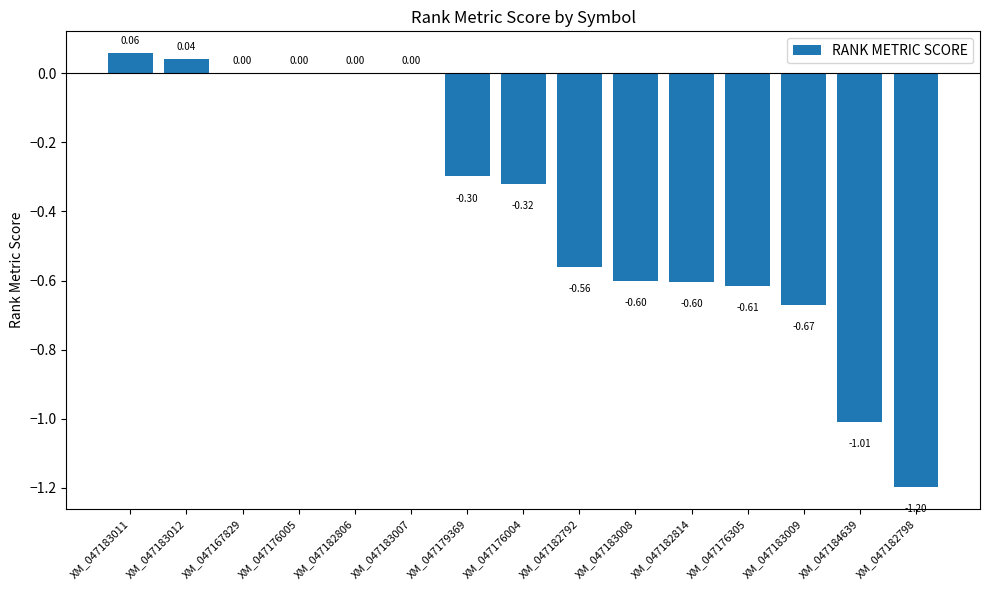

Between XM_047183011 and XM_047182806, which is larger?

XM_047183011